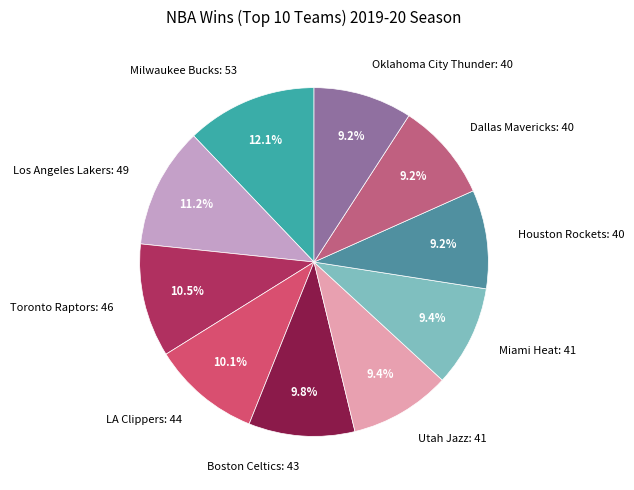

How many segments does this pie chart have?

10